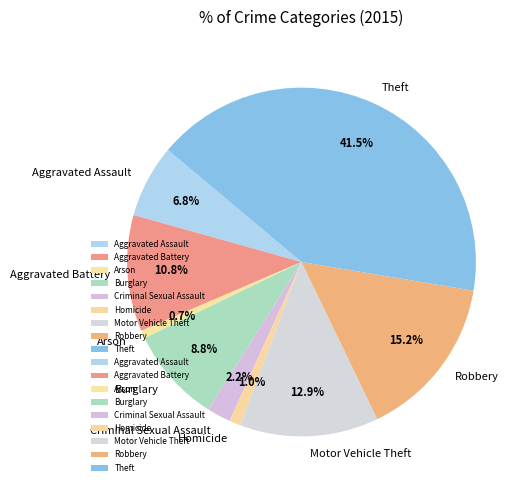

Count the number of slices in the pie.

9